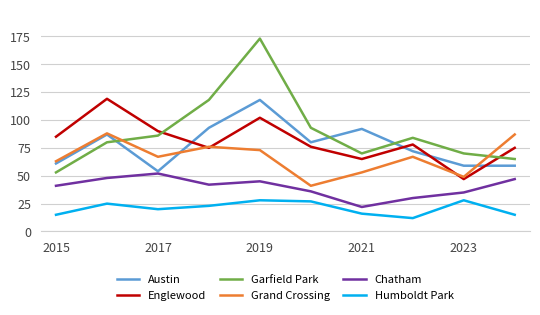

True or false: Humboldt Park and Austin cross at least once.

False